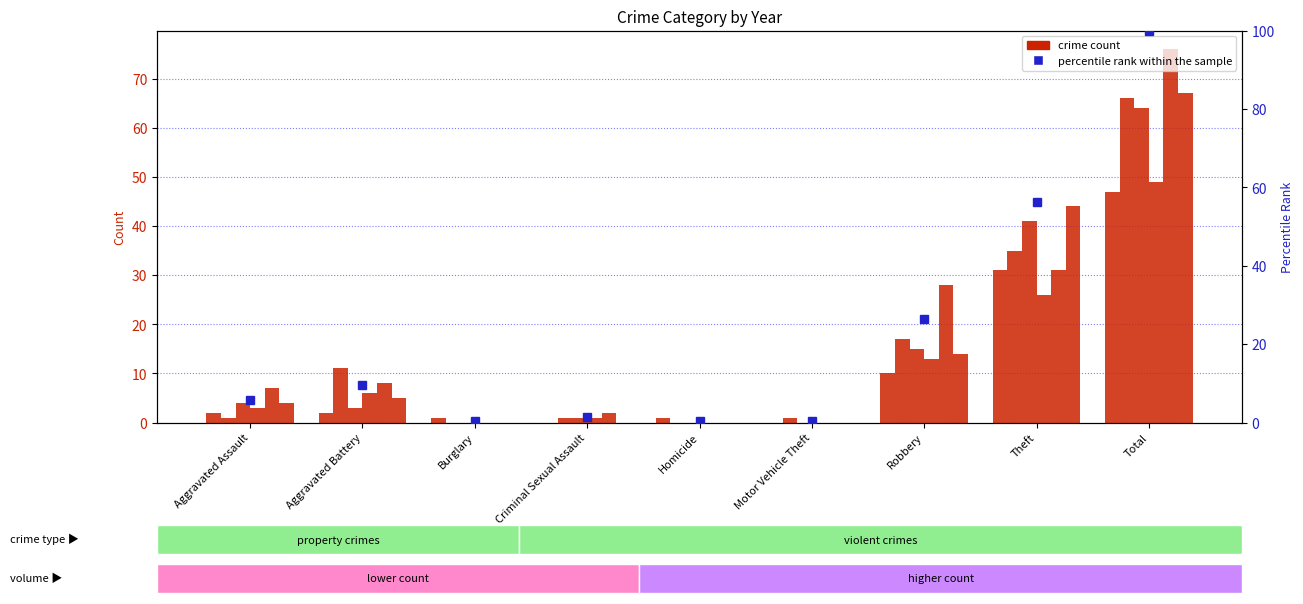

What is the change in value from Criminal Sexual Assault to Motor Vehicle Theft?

-1.1